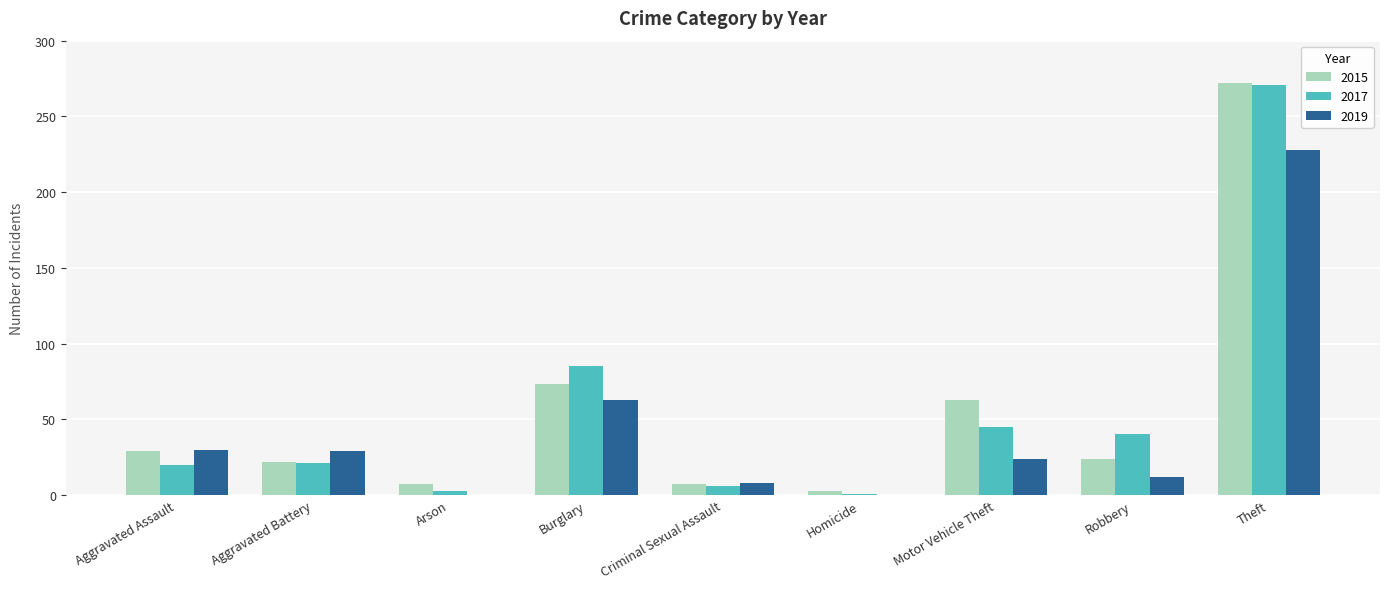

How many series are shown in this chart?

3